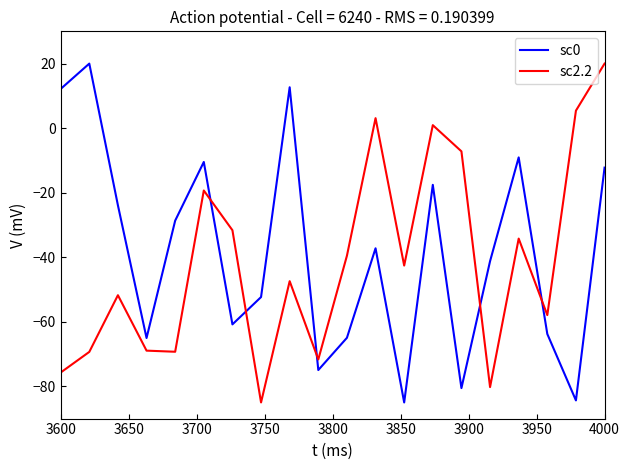

What is the greatest value displayed?

20.0